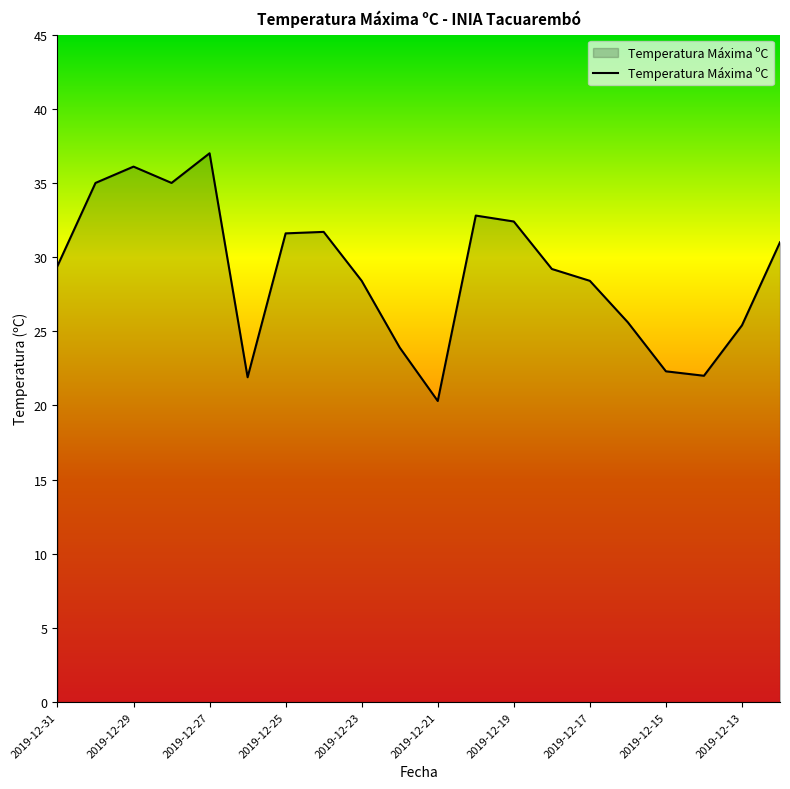

What is the maximum value shown in the chart?

37.0